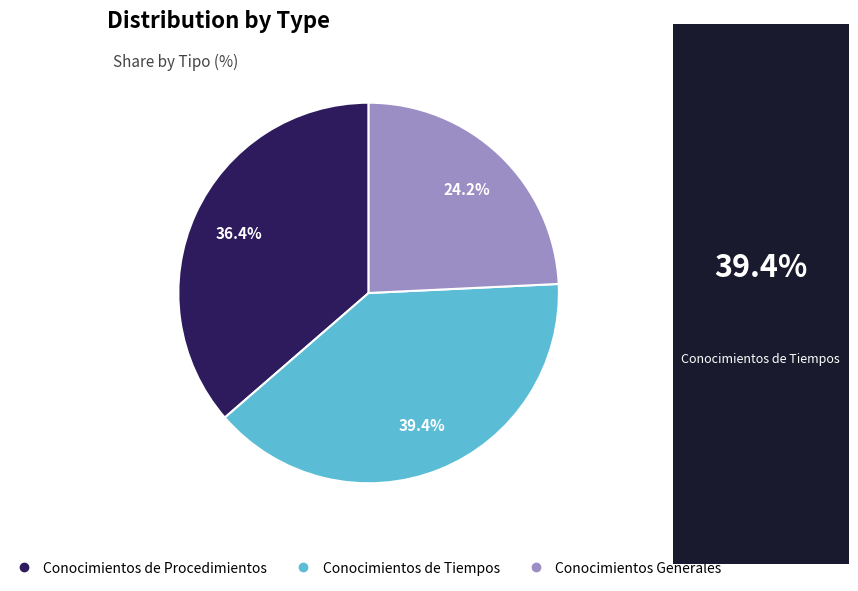

Rank the categories by value from highest to lowest.

Conocimientos de Tiempos, Conocimientos de Procedimientos, Conocimientos Generales